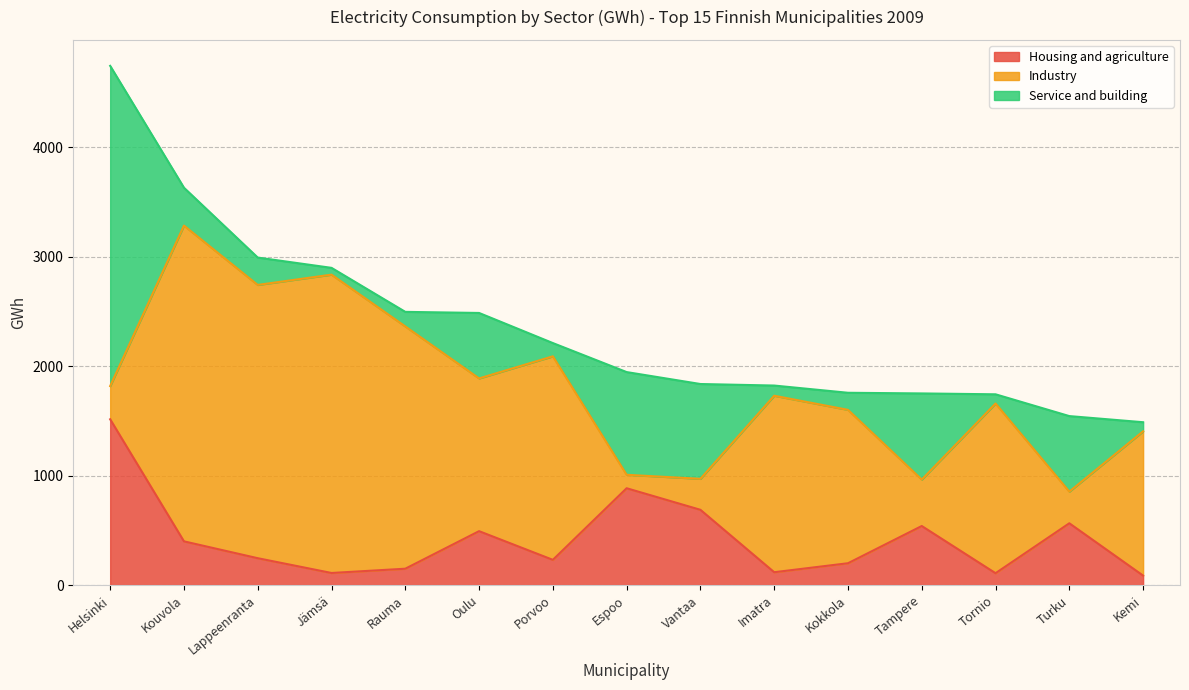

How many values in the Service and building series exceed 250?

7